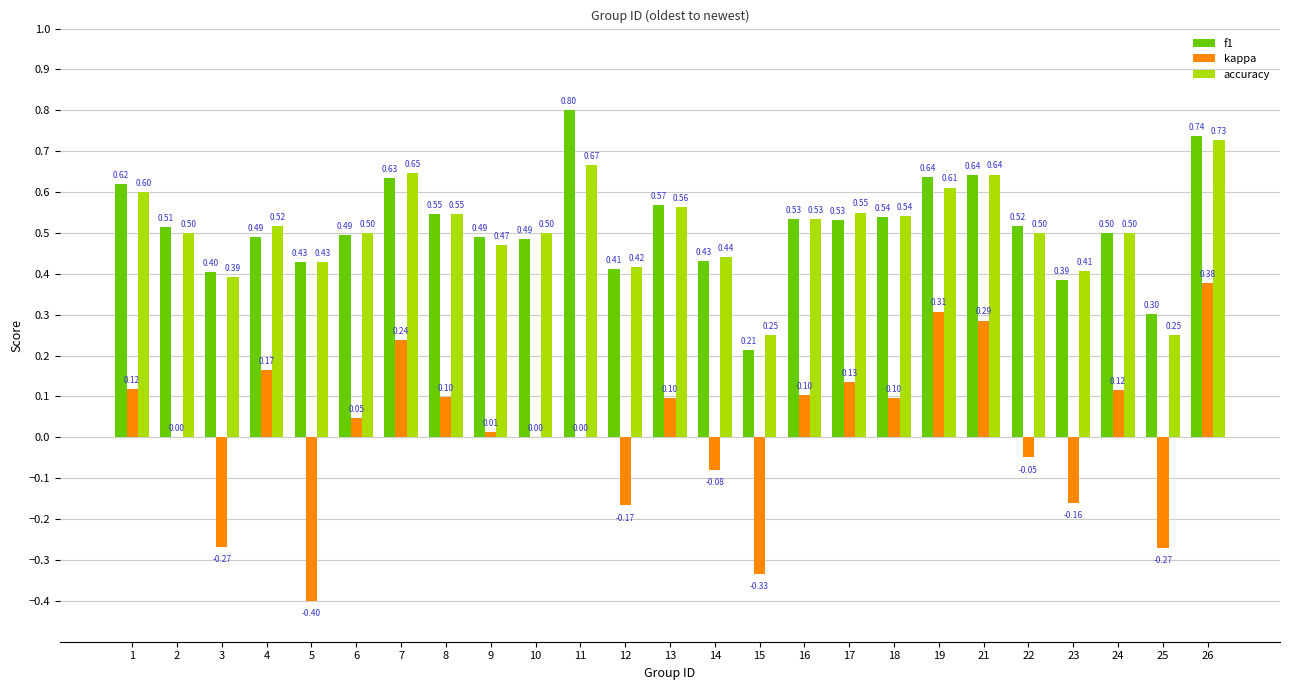

At which label does kappa first exceed 0?

1